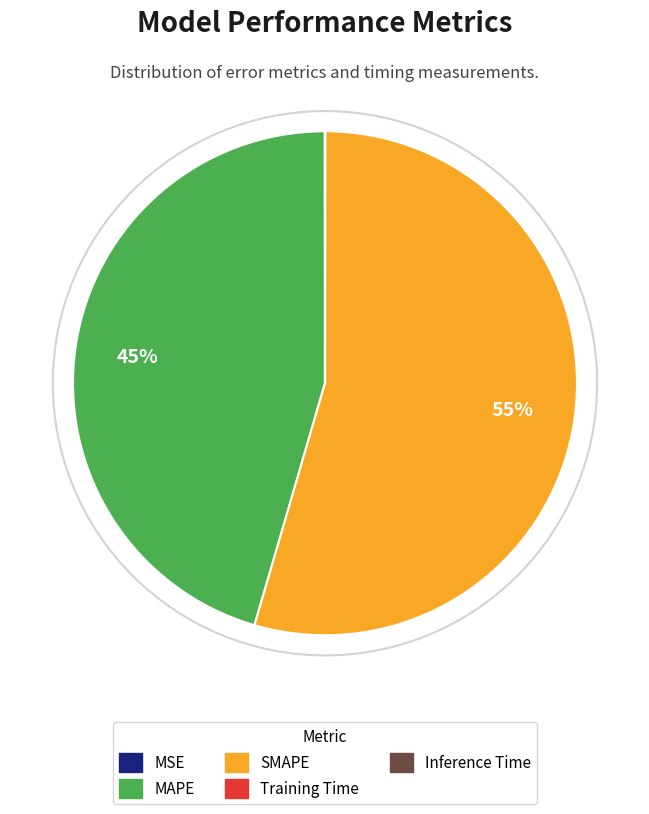

Which slice is the largest?

SMAPE